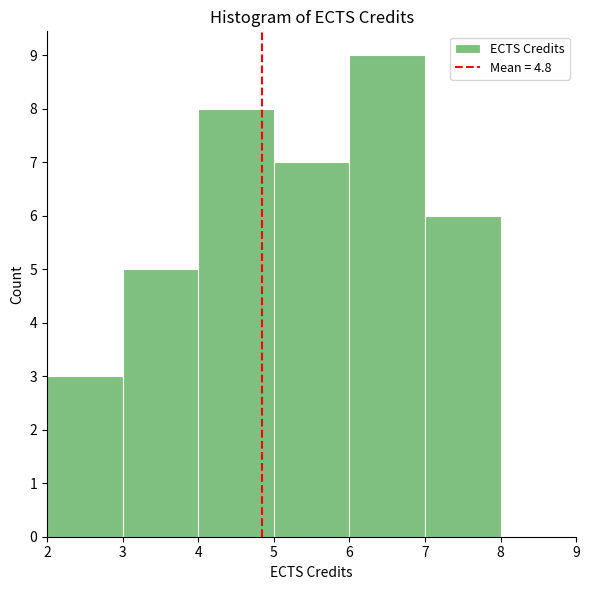

Which range on the x-axis has the tallest bar?

6 to 7